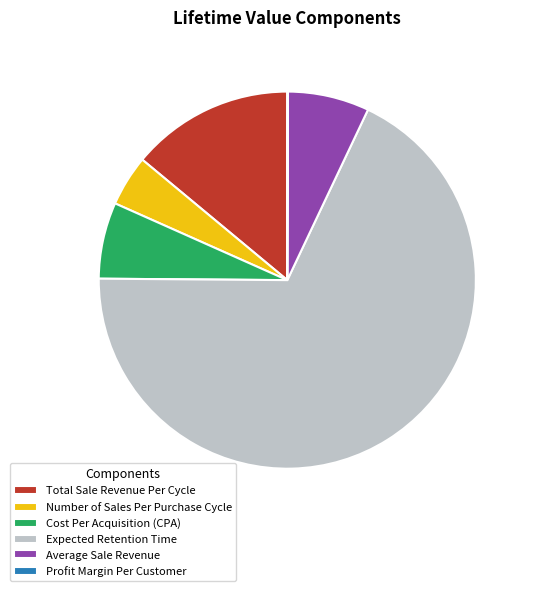

True or false: Average Sale Revenue accounts for 7% of the total.

True